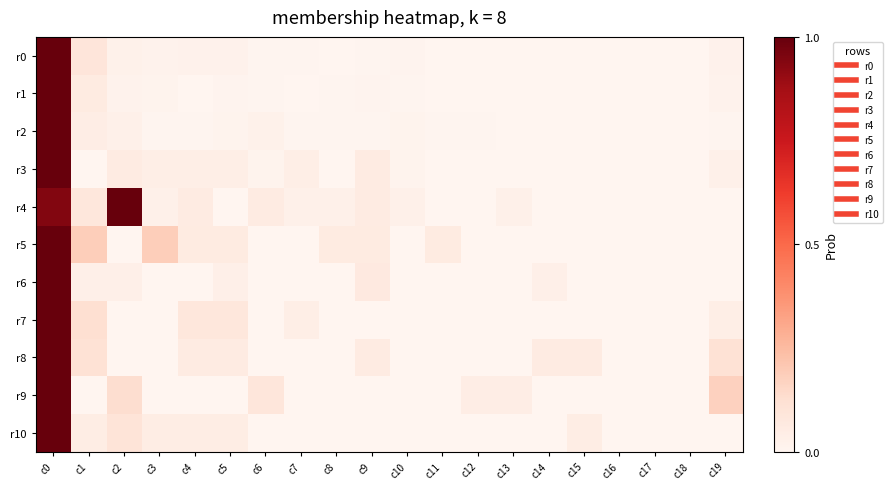

Rank the series by their maximum value, from lowest to highest.

r5, r8, r10, r9, r7, r6, r4, r3, r2, r1, r0